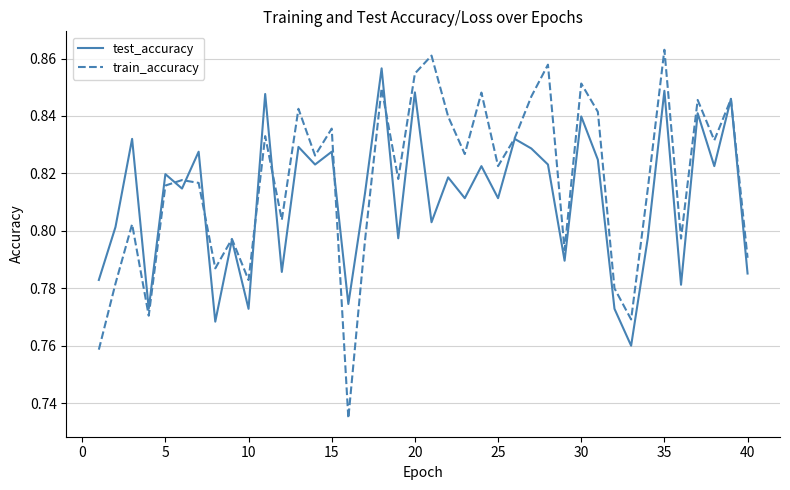

Which series has the largest total across all categories?

train_accuracy